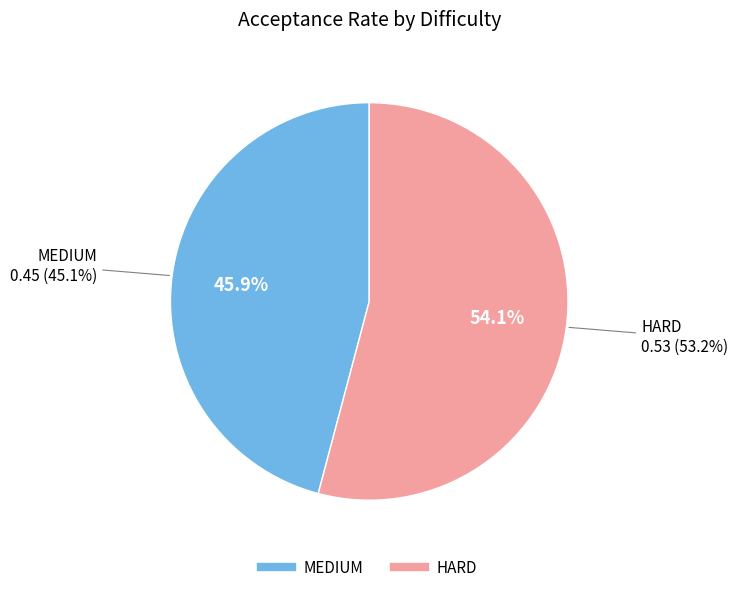

To the nearest percent, what percentage of the pie is HARD?

54%